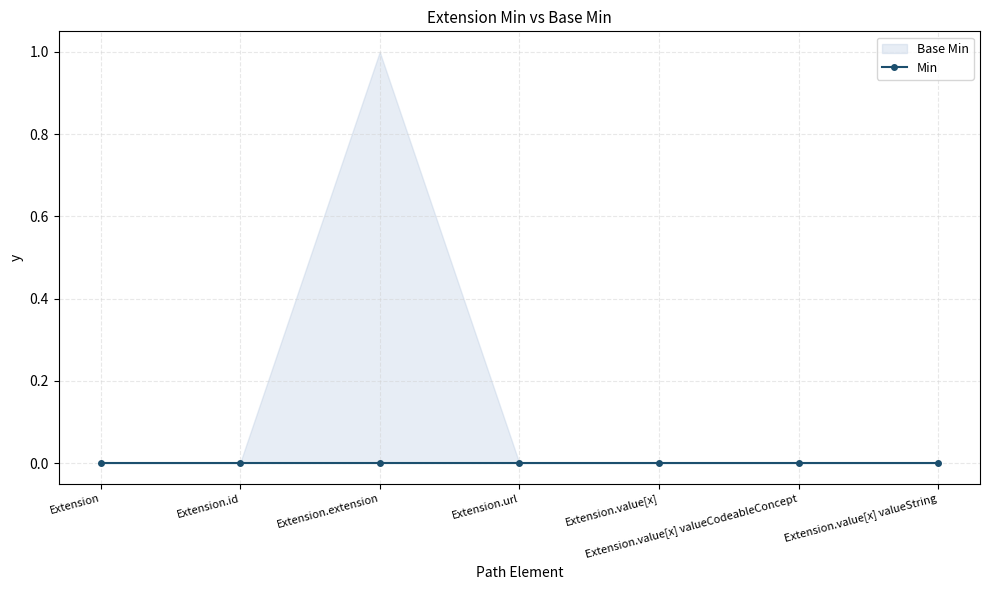

At how many categories does at least one series exceed 0?

1